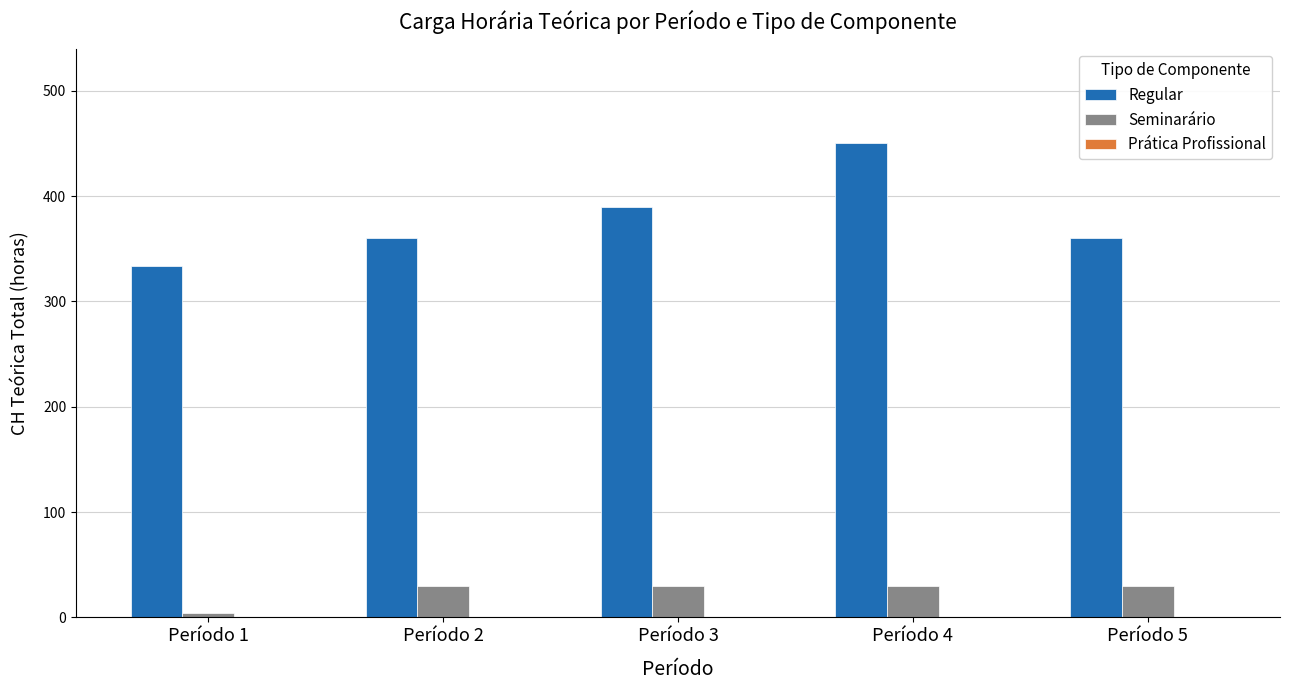

At which category does the chart reach its minimum across all series?

Período 1